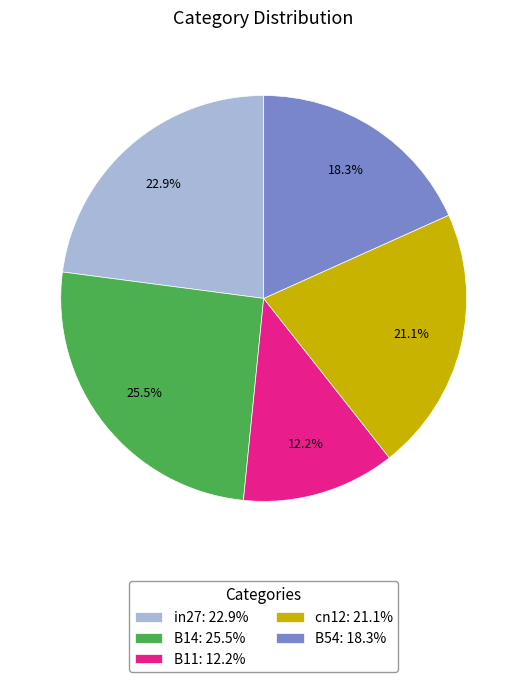

Is there a majority slice in this chart?

No